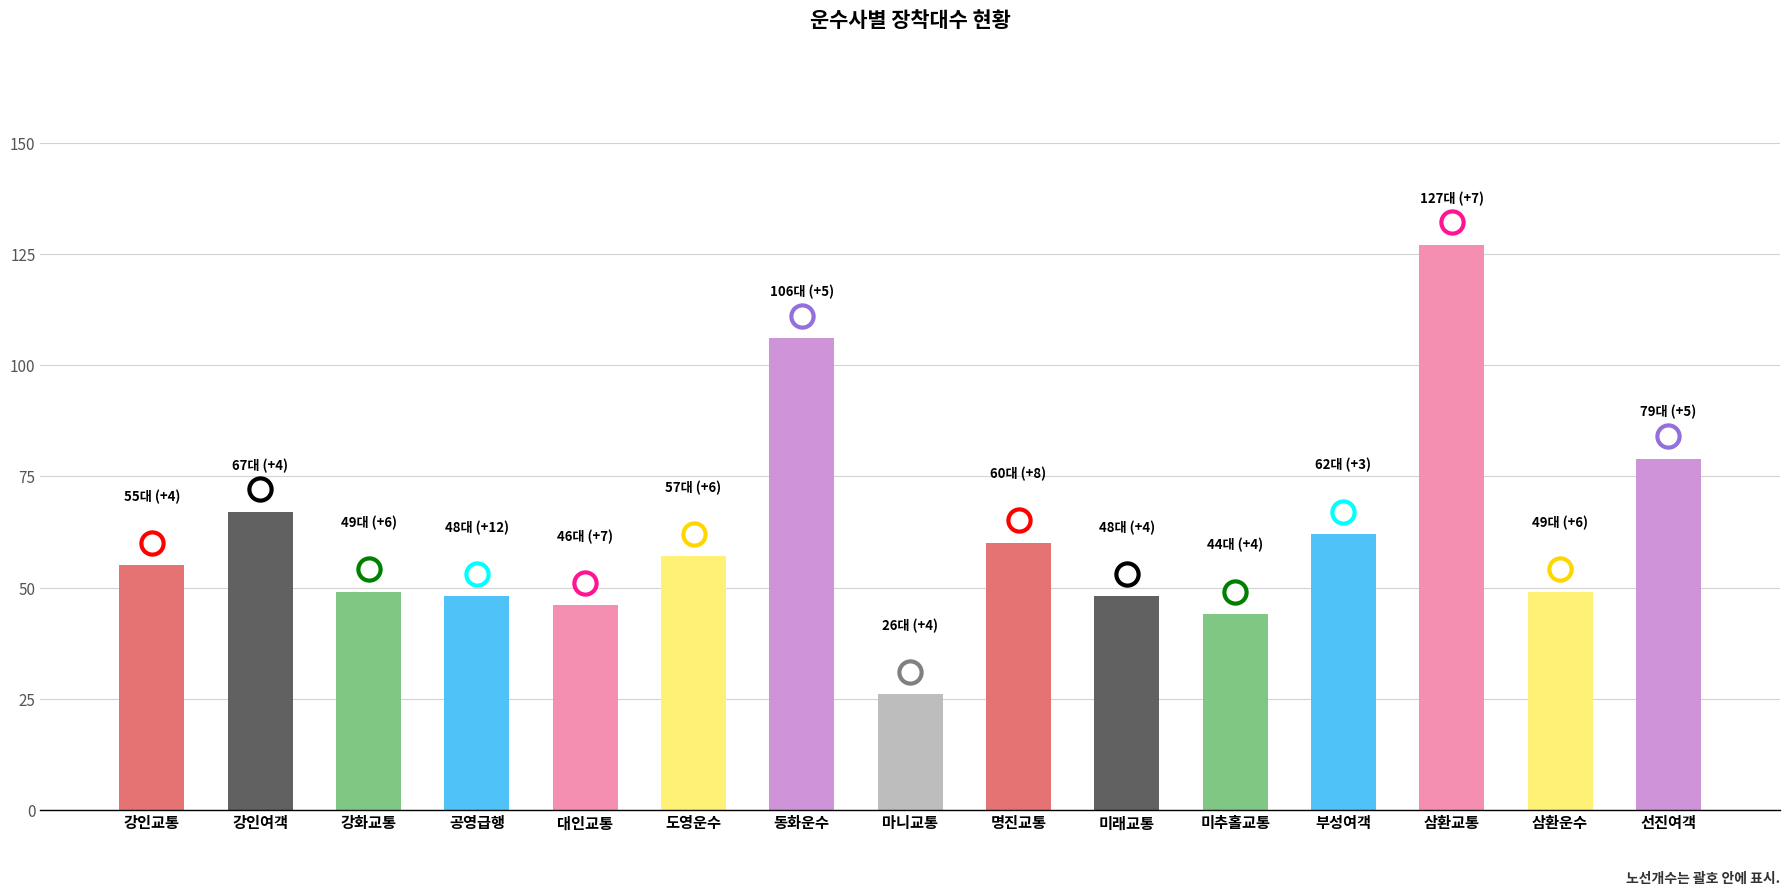

Where is the data nearest to the value 76?

선진여객